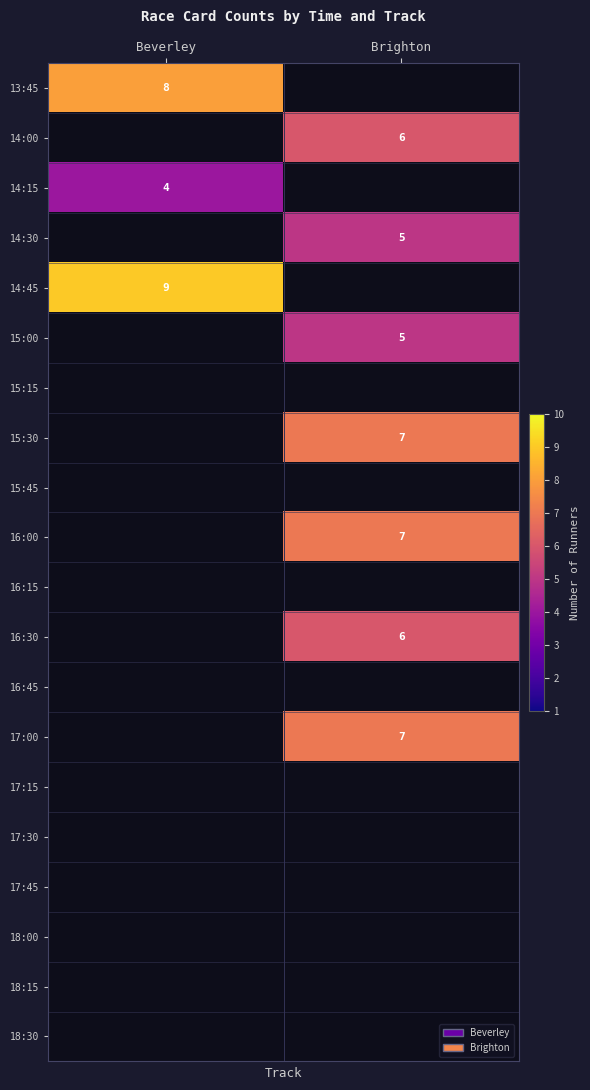

What is the total value across all series at Brighton?

43